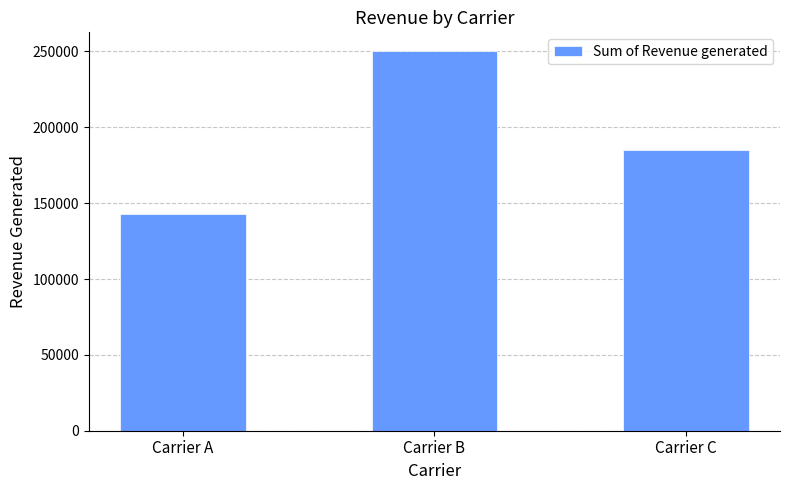

Reading left to right, what are all the values shown in this chart?

Carrier A=142630.0	Carrier B=250094.6	Carrier C=184880.2